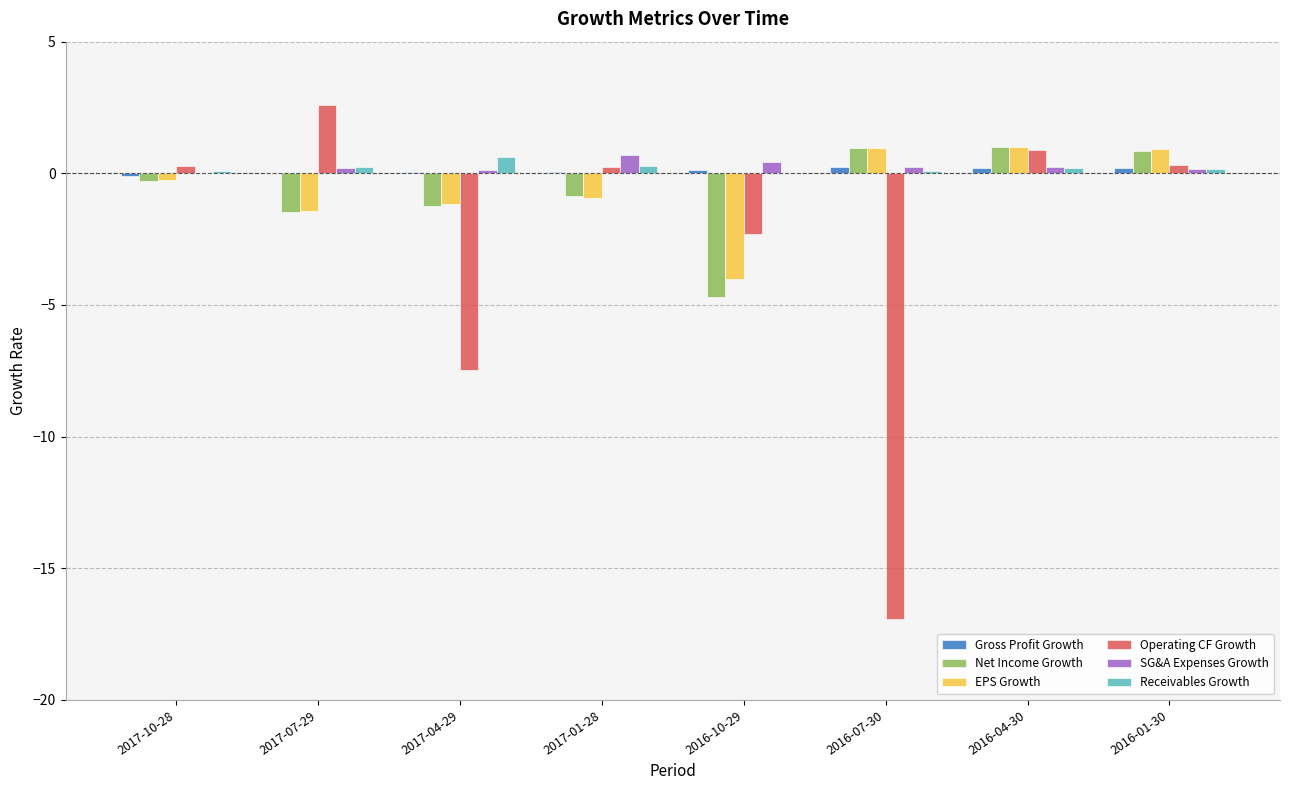

Between 2017-01-28 and 2016-10-29, which series saw the biggest shift?

Net Income Growth